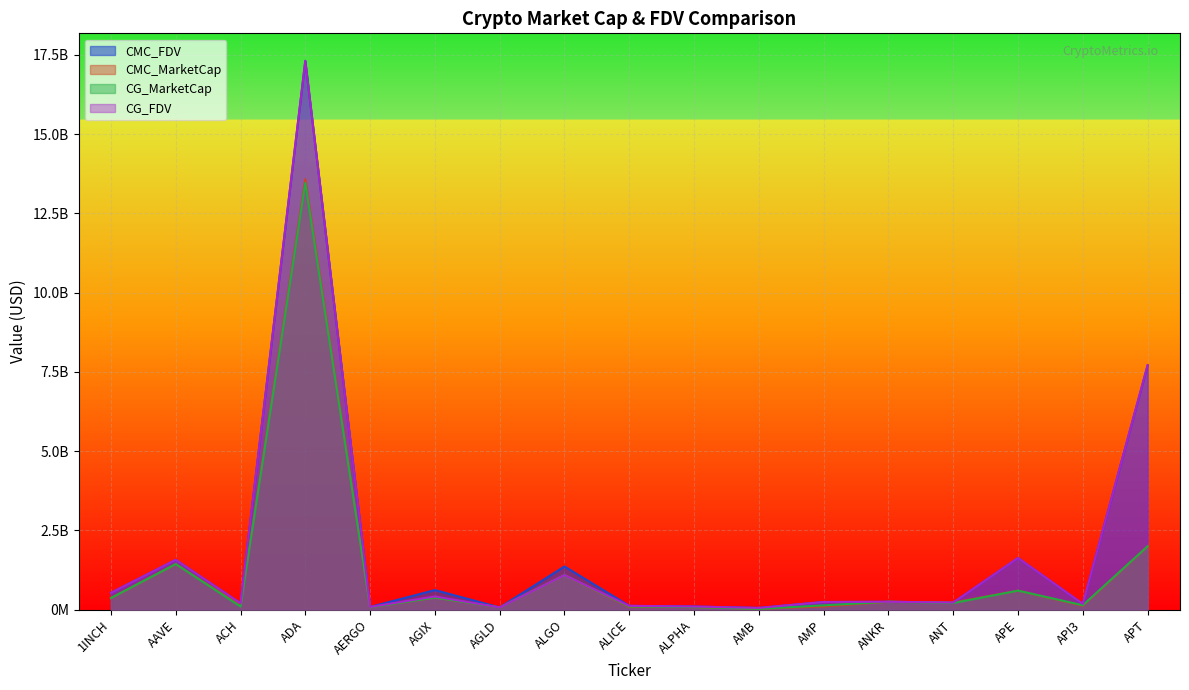

At which category does the chart reach its peak across all series?

ADA